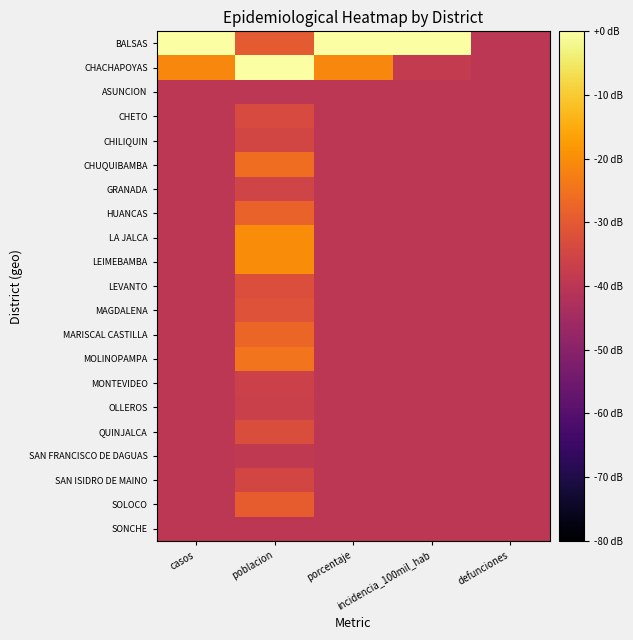

At which category is the sum across all series the highest?

poblacion